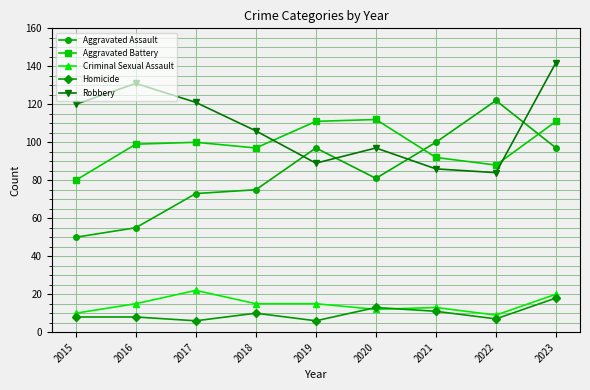

Reading left to right, transcribe all the data shown in this chart.

Aggravated Assault: 50	55	73	75	97	81	100	122	97
Aggravated Battery: 80	99	100	97	111	112	92	88	111
Criminal Sexual Assault: 10	15	22	15	15	12	13	9	20
Homicide: 8	8	6	10	6	13	11	7	18
Robbery: 120	131	121	106	89	97	86	84	142